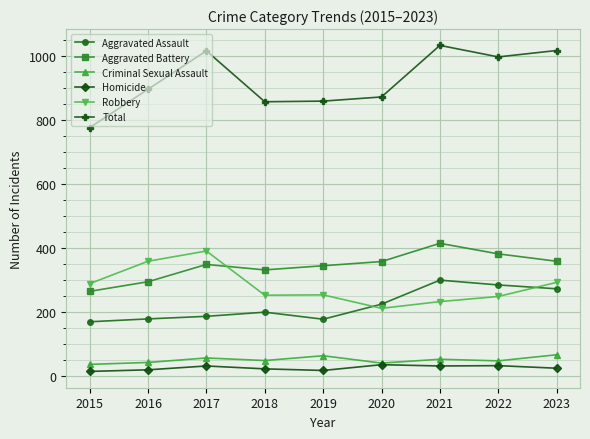

Which series has the largest total across all categories?

Total